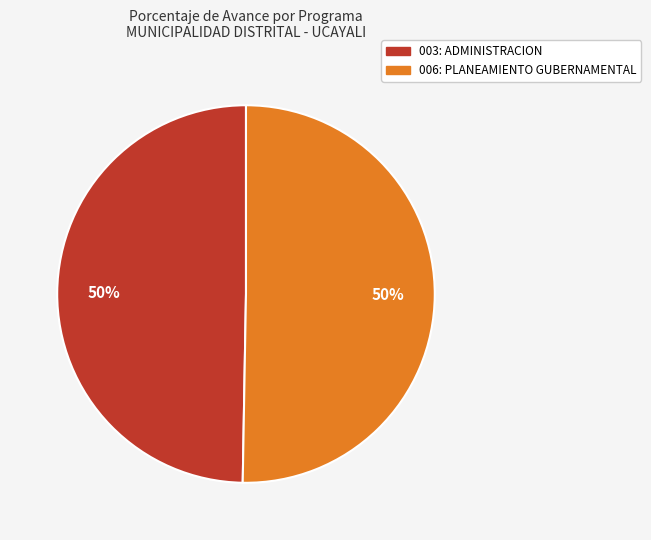

To the nearest percent, what portion does 003: ADMINISTRACION represent?

50%